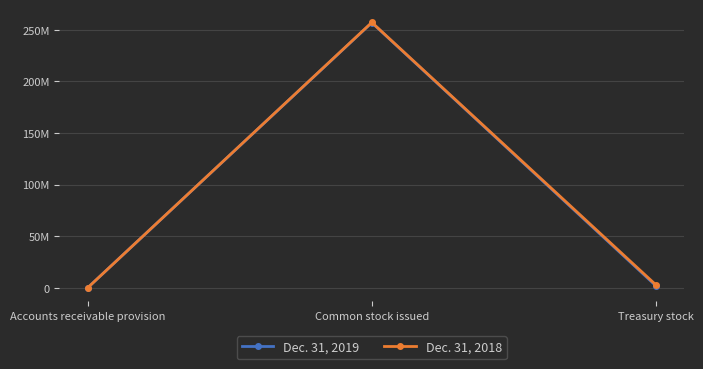

The value of Dec. 31, 2018 at Common stock issued is 257225000. True or false?

True